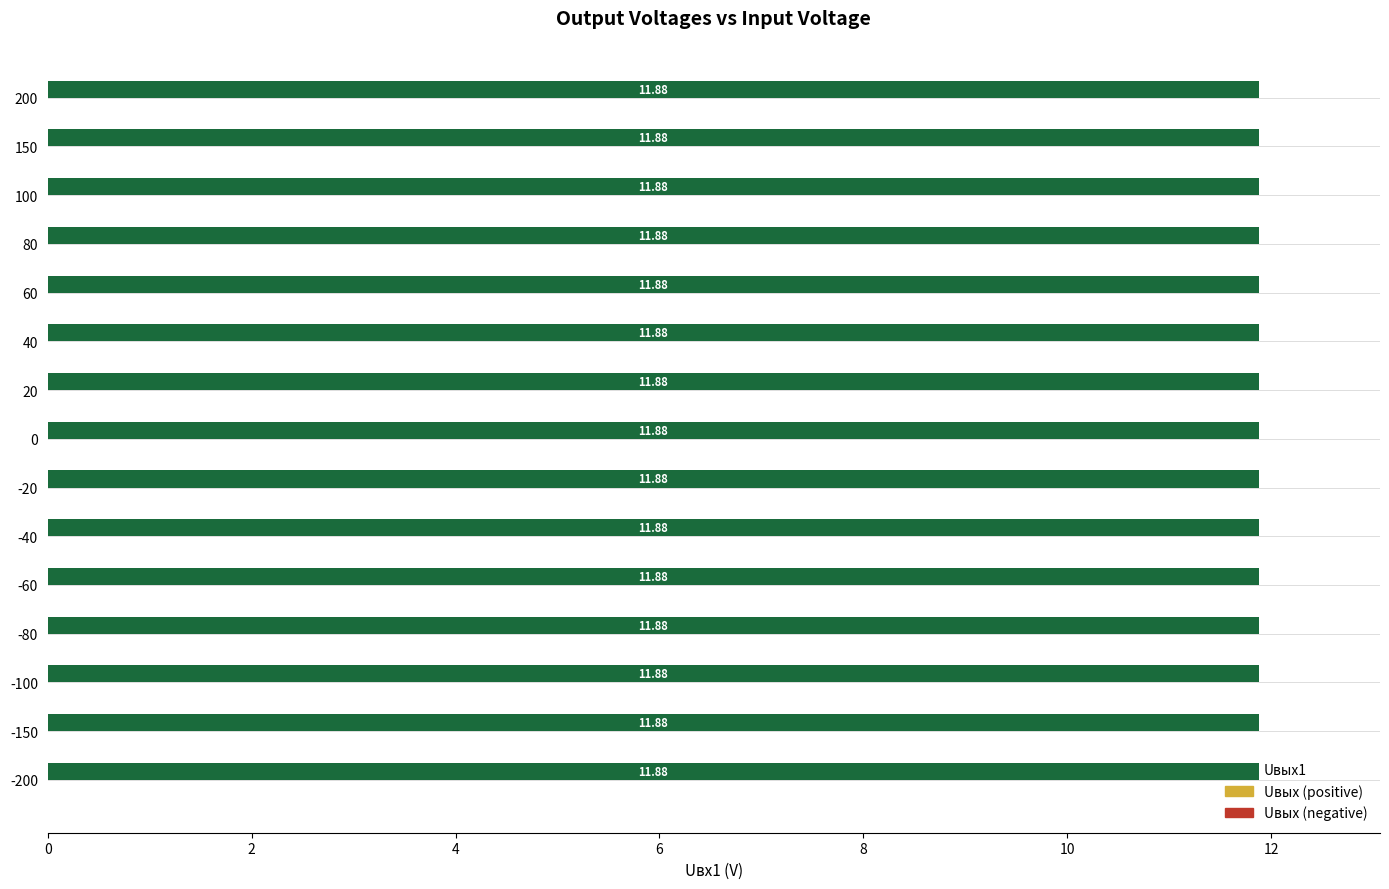

How many distinct data groups are displayed?

2